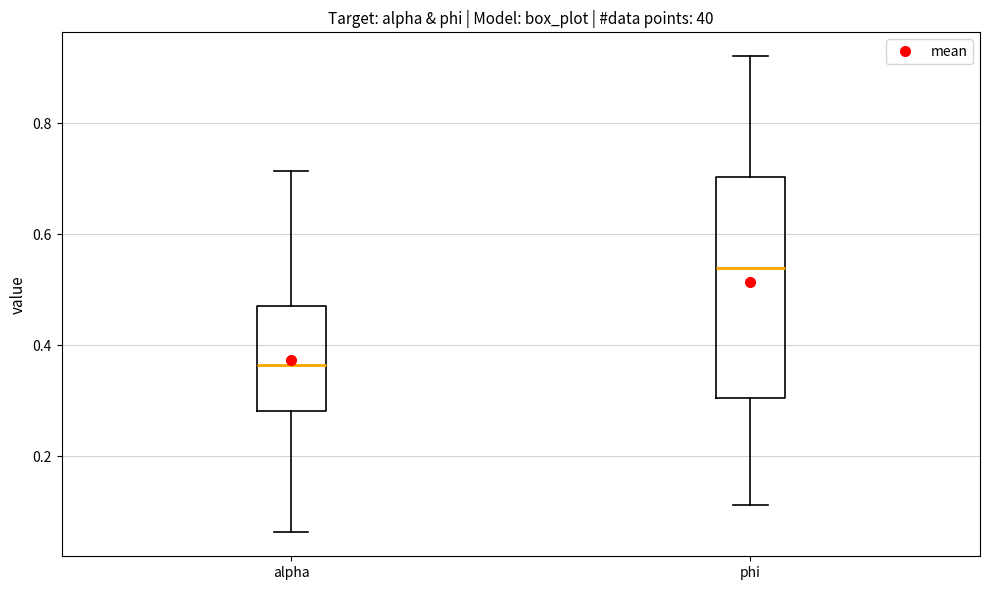

Reading left to right, transcribe this box plot: for each box, give where its median line is, the range the box spans, and where its two whiskers end, as read against the y-axis. The values are not printed on the chart, so give them approximately, as read against the axis.

alpha: median 0.36, box 0.28 to 0.48, whiskers 0.06 to 0.72
phi: median 0.54, box 0.30 to 0.70, whiskers 0.12 to 0.92